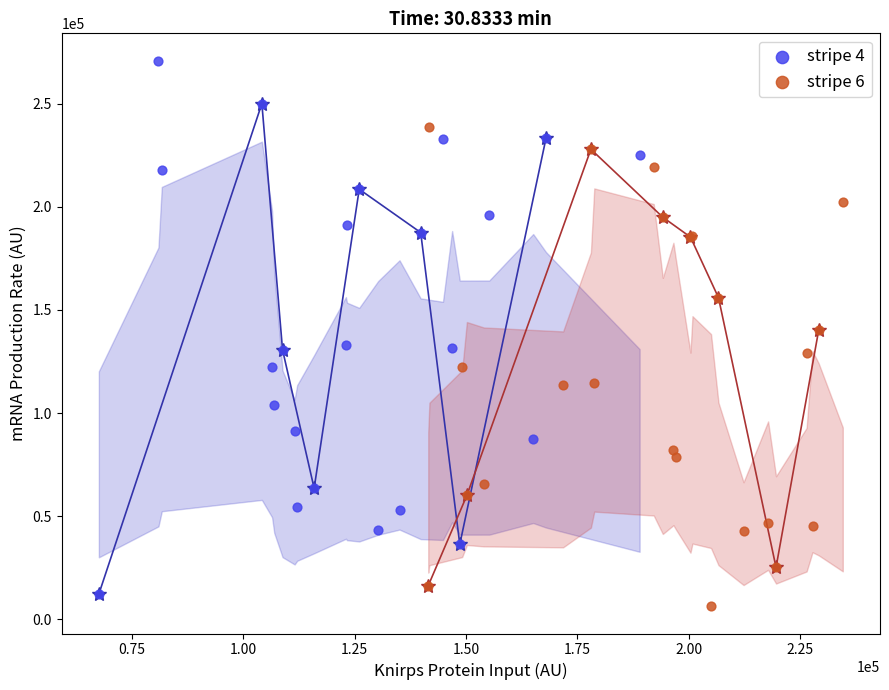

Which series contains the highest Y value?

stripe 4